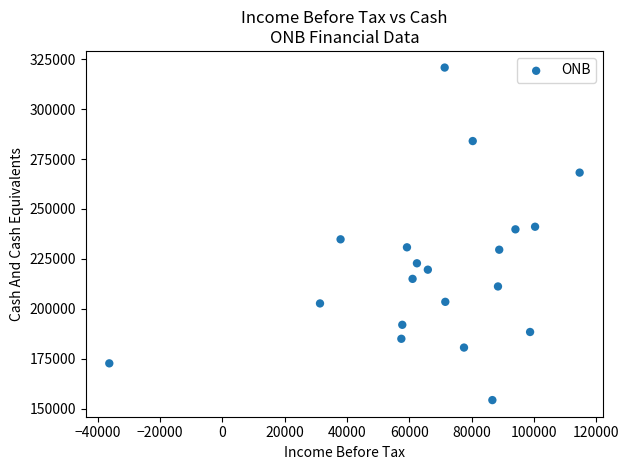

What is the range of Y values (max minus min)?

166500